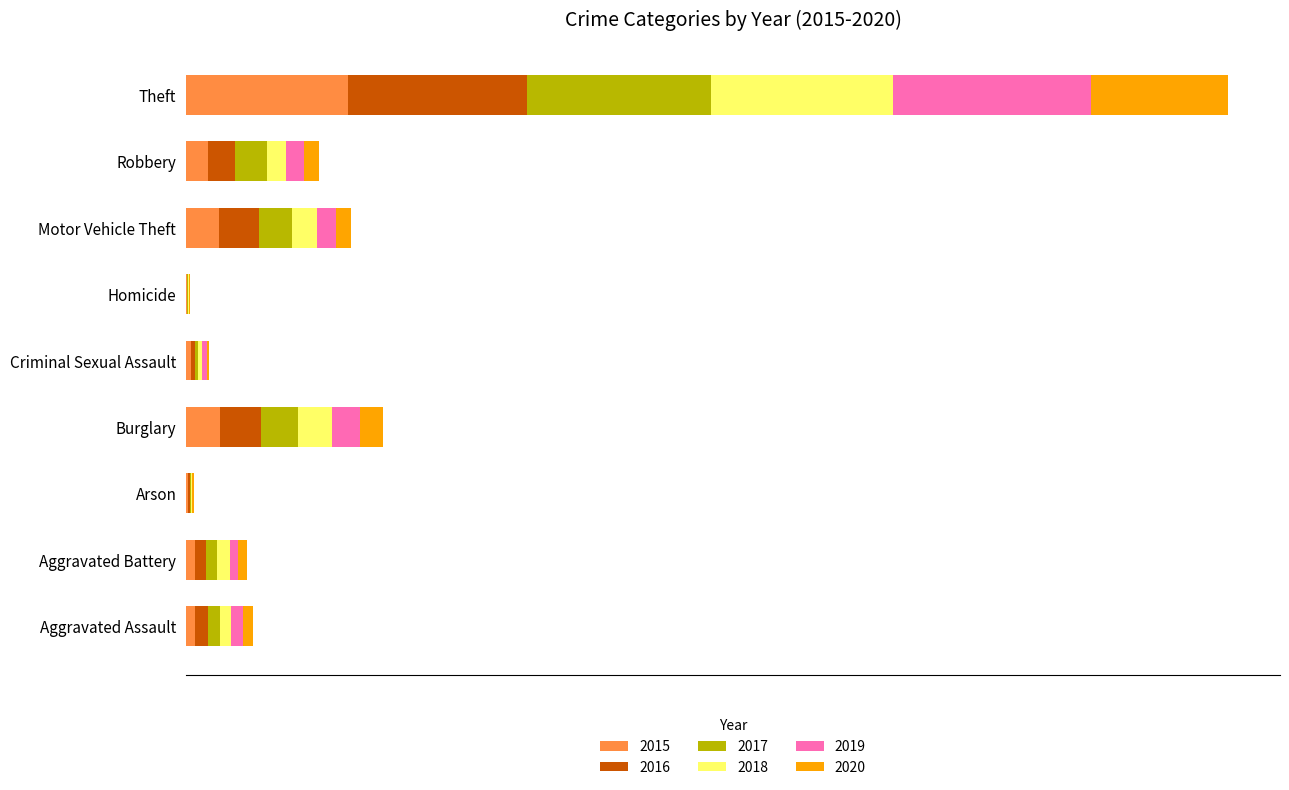

Which series has the largest range (max minus min)?

2019